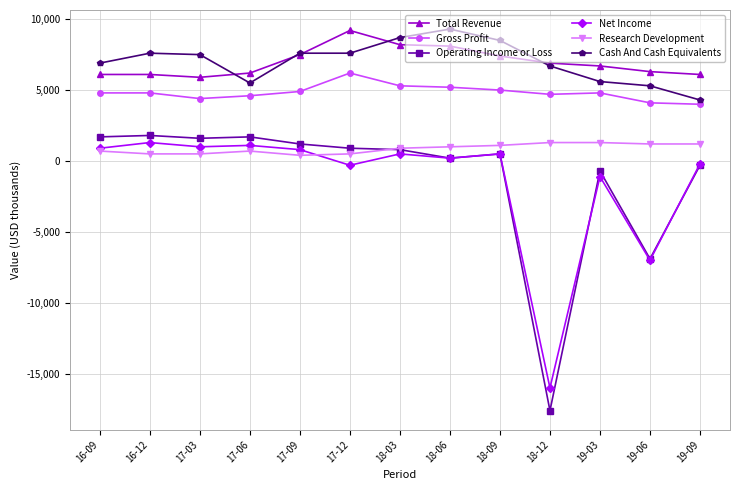

True or false: Operating Income or Loss has more than 2 points higher than both neighbors.

True